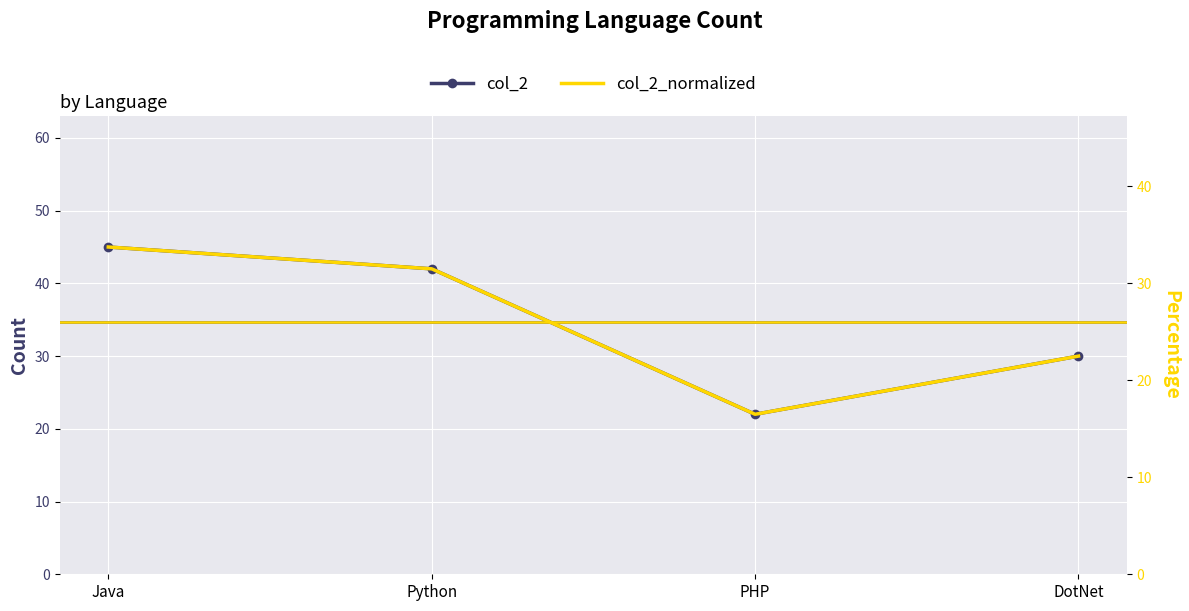

How many data points does each series have?

4